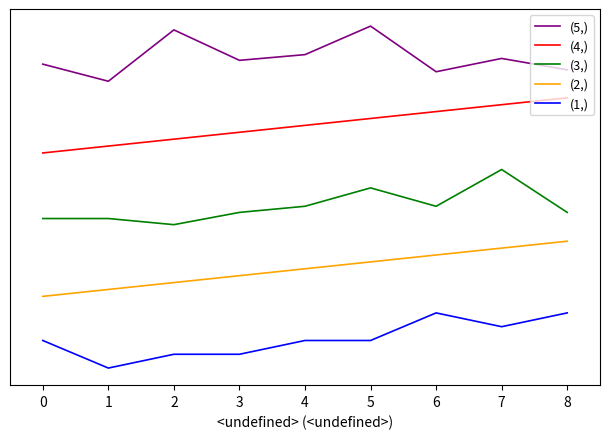

True or false: (4,) has a value of 5.7 at 4.

True